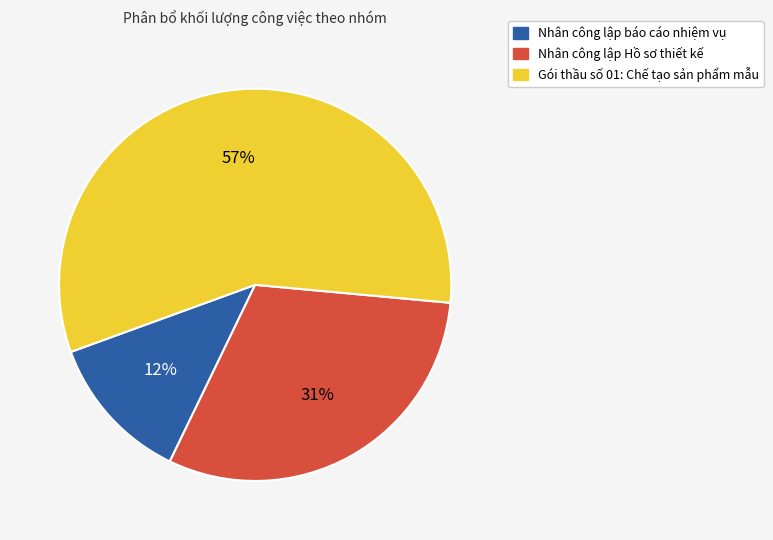

Count the number of slices in the pie.

3